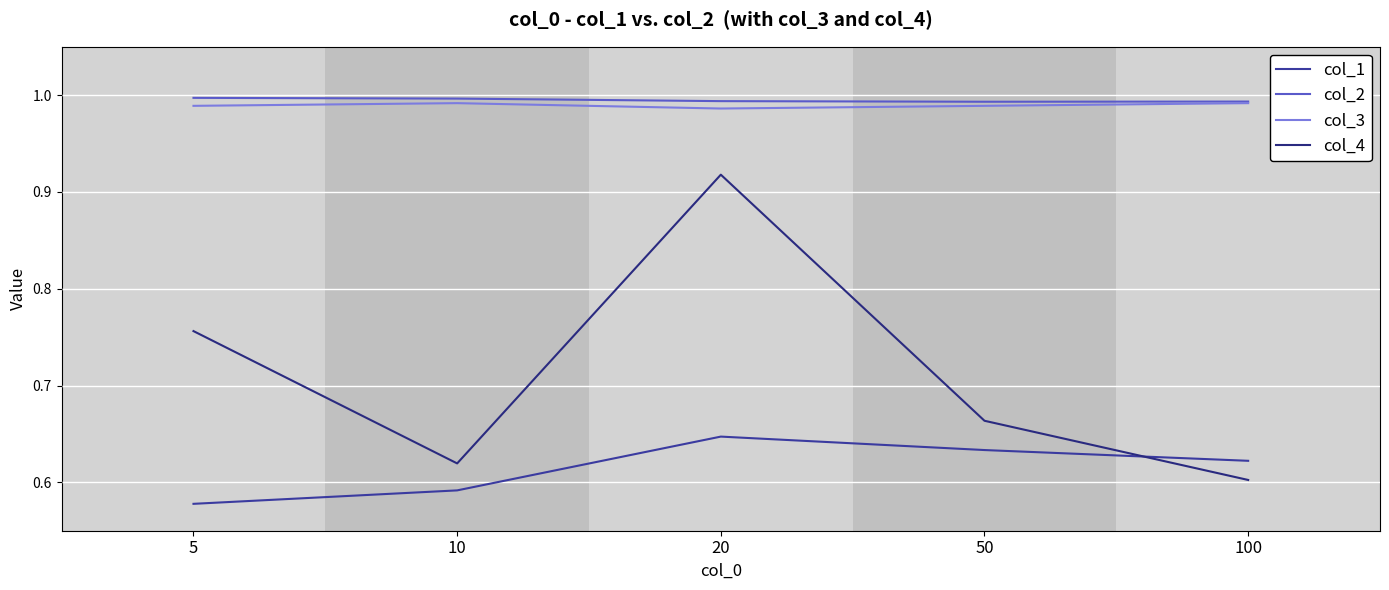

What are all the series names shown in the legend?

col_1, col_2, col_3, col_4